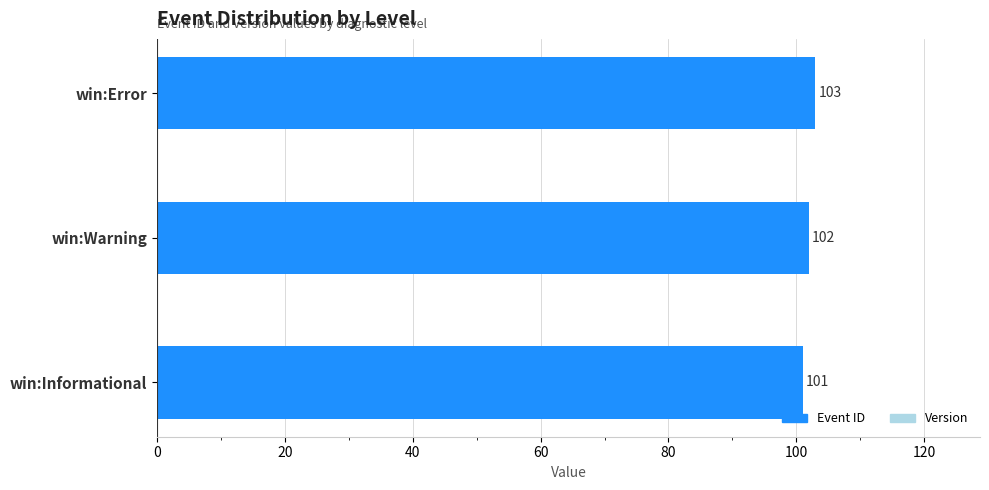

What is the ratio of the value at win:Error to the value at win:Informational?

1.0